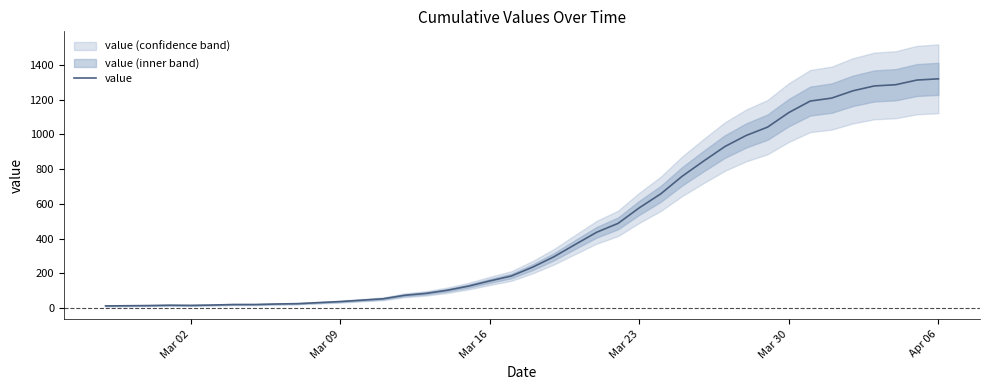

How many points are lower than both their immediate neighbors (excluding endpoints)?

1